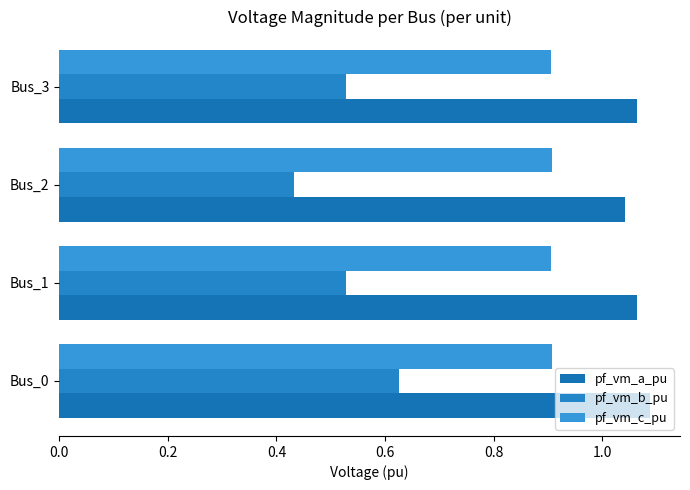

How many categories are shown in the chart?

4